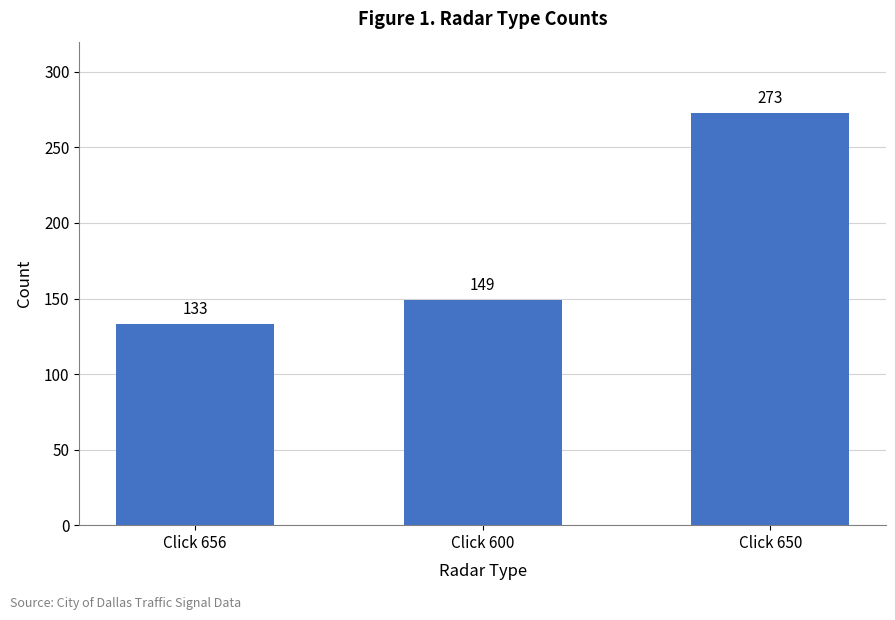

Does the chart contain stacked bars?

No